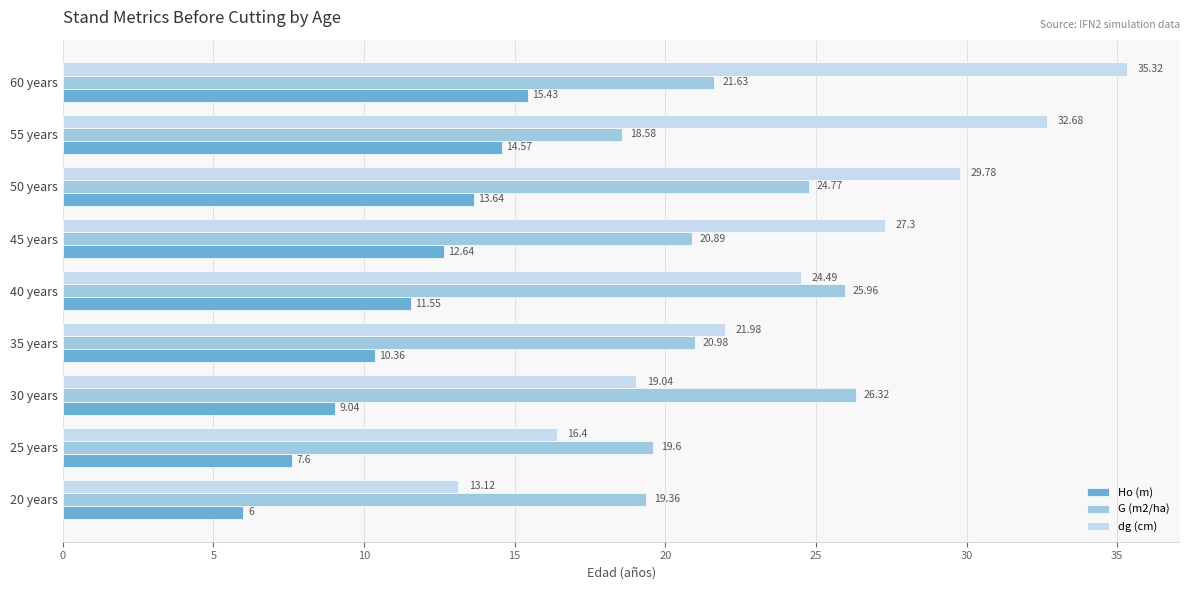

How many data points in dg (cm) are less than 24?

4